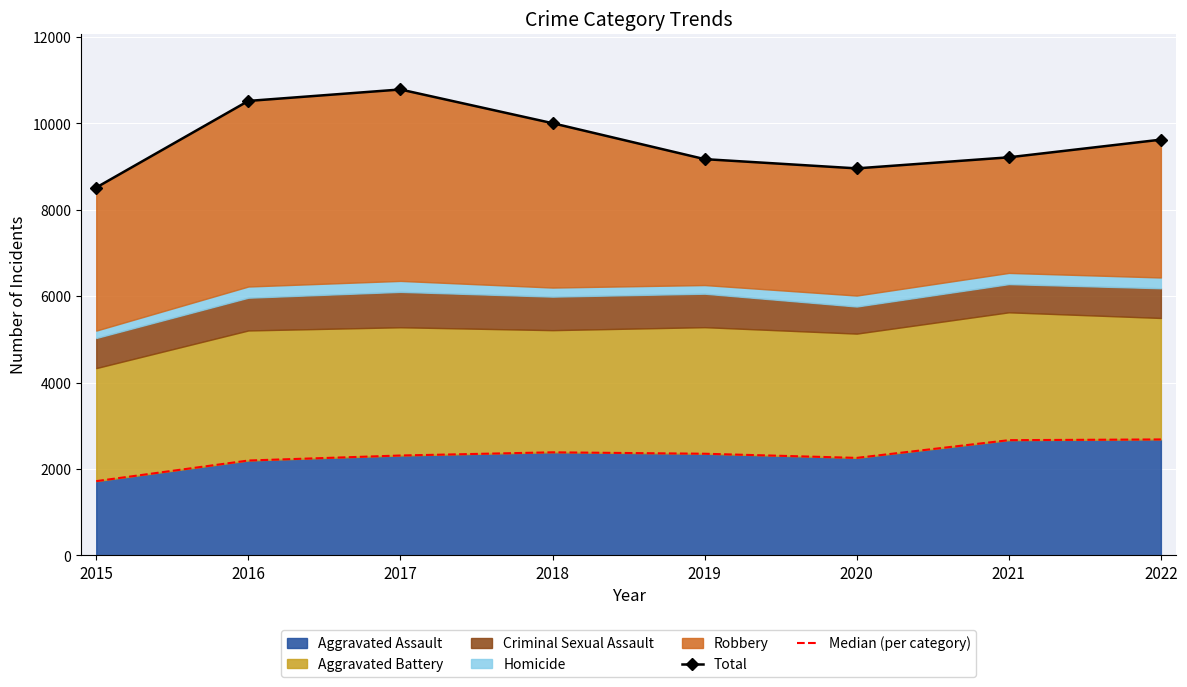

What is the difference between the maximum and minimum values in the Total series?

2269